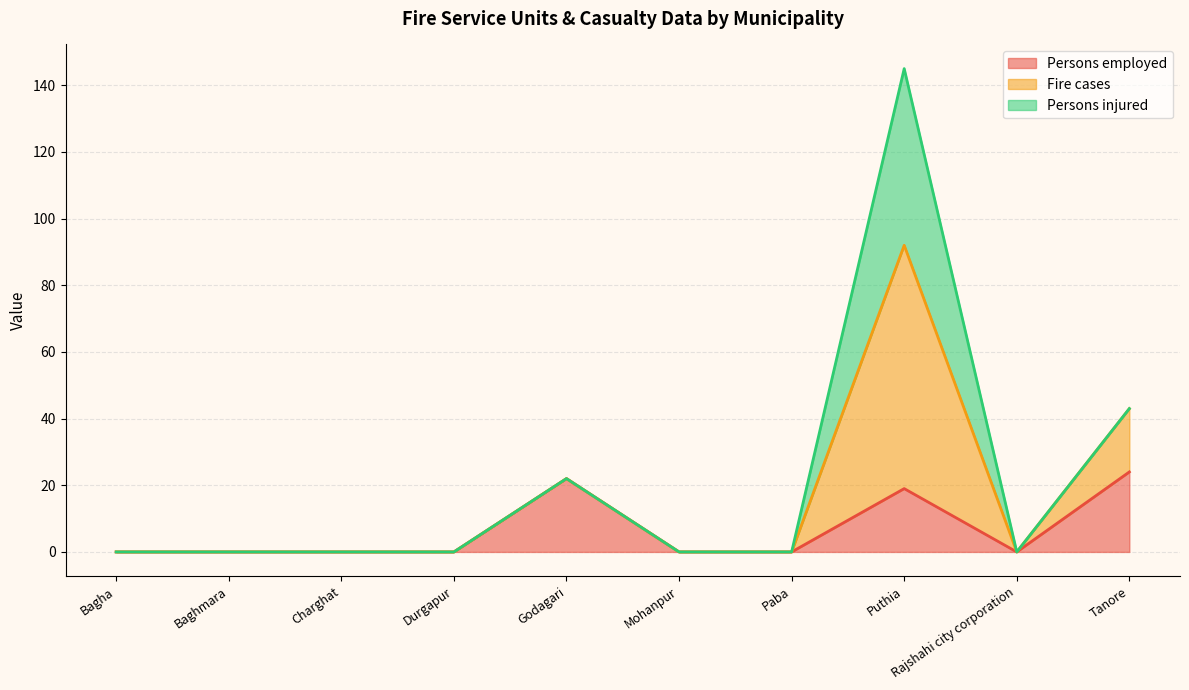

Where is the first local maximum for Persons employed?

Godagari